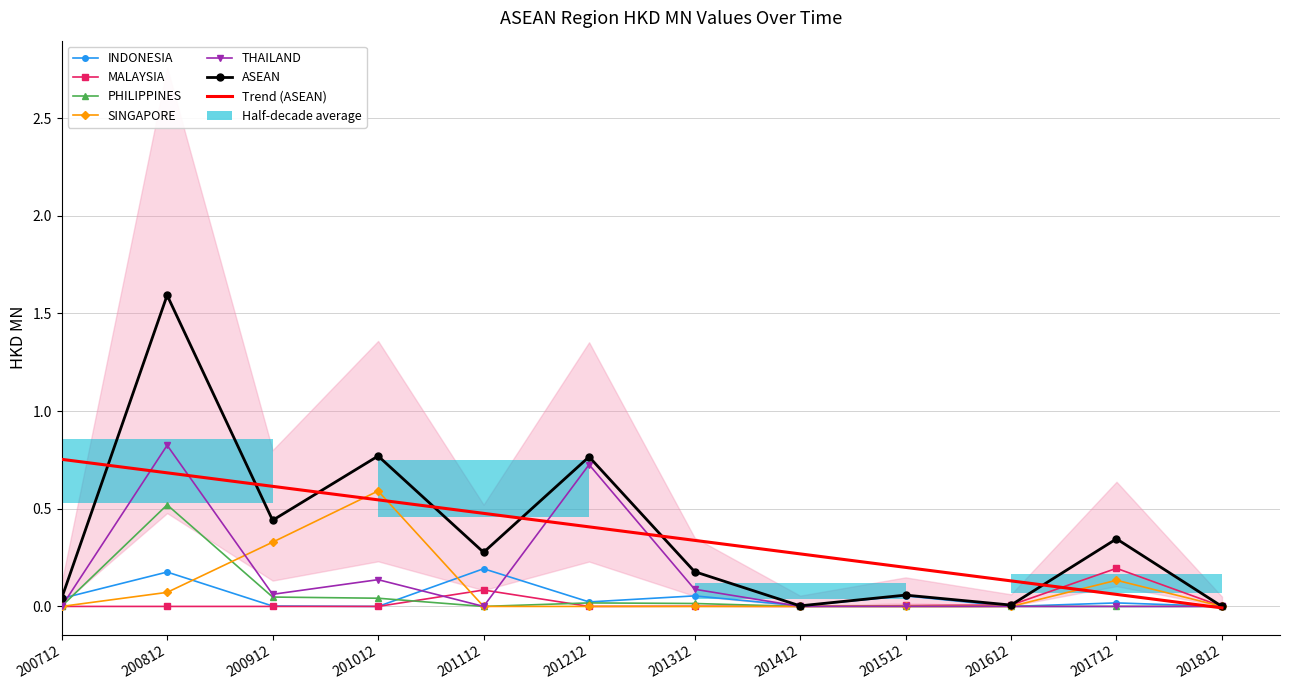

Are the bars grouped side by side (vs. stacked)?

Yes